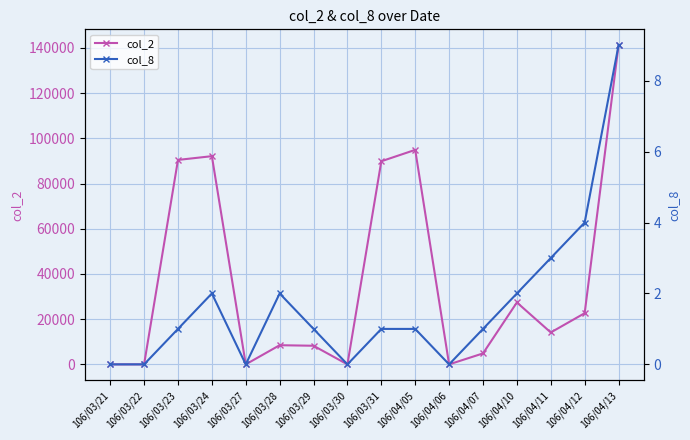

At which category does col_8 reach its first local peak?

106/03/24